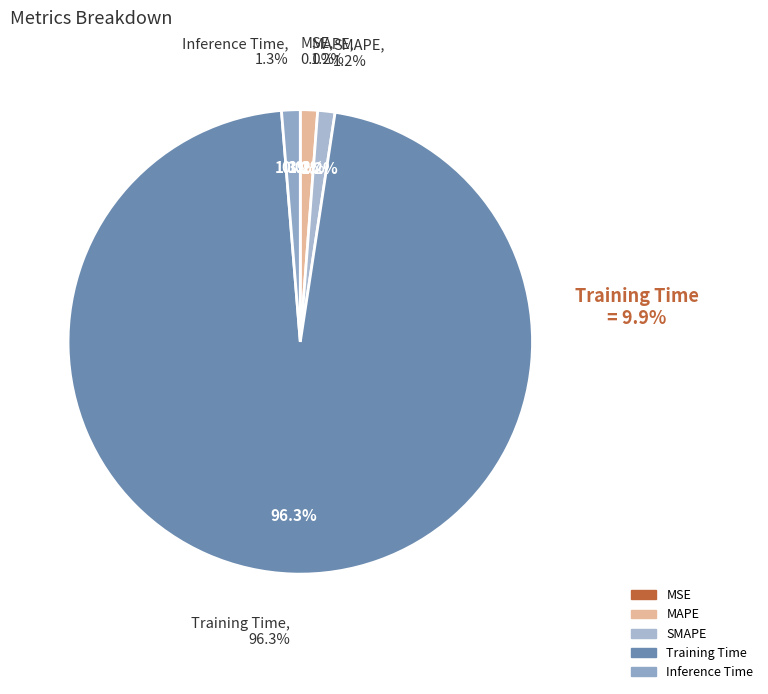

To the nearest percent, what percentage of the pie is Inference Time?

1%